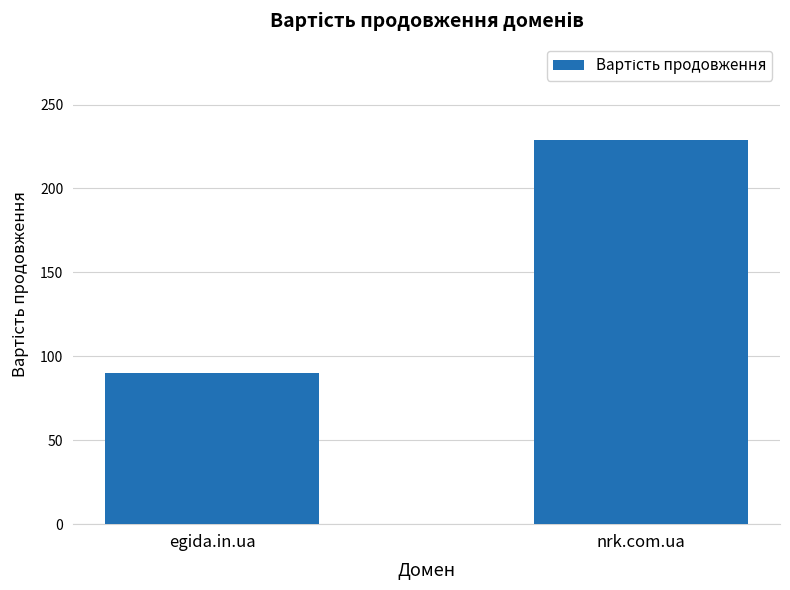

Which label corresponds to the smallest value in the chart?

egida.in.ua